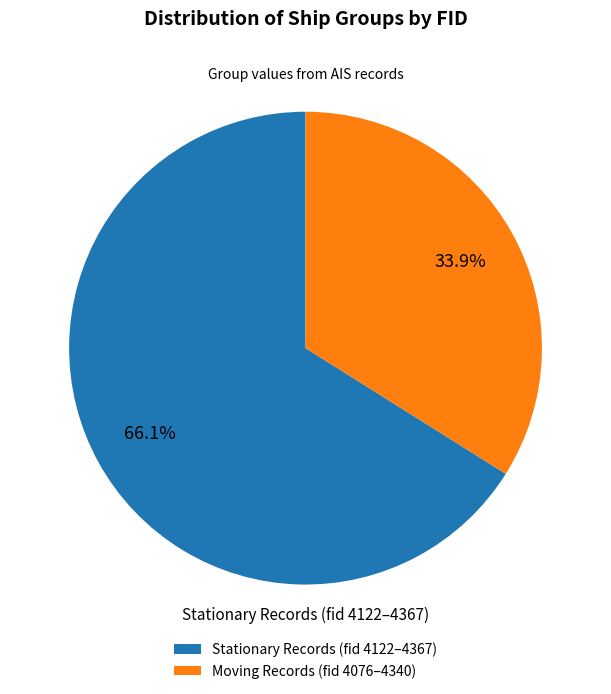

Which slice is the largest?

Stationary Records (fid 4122–4367)